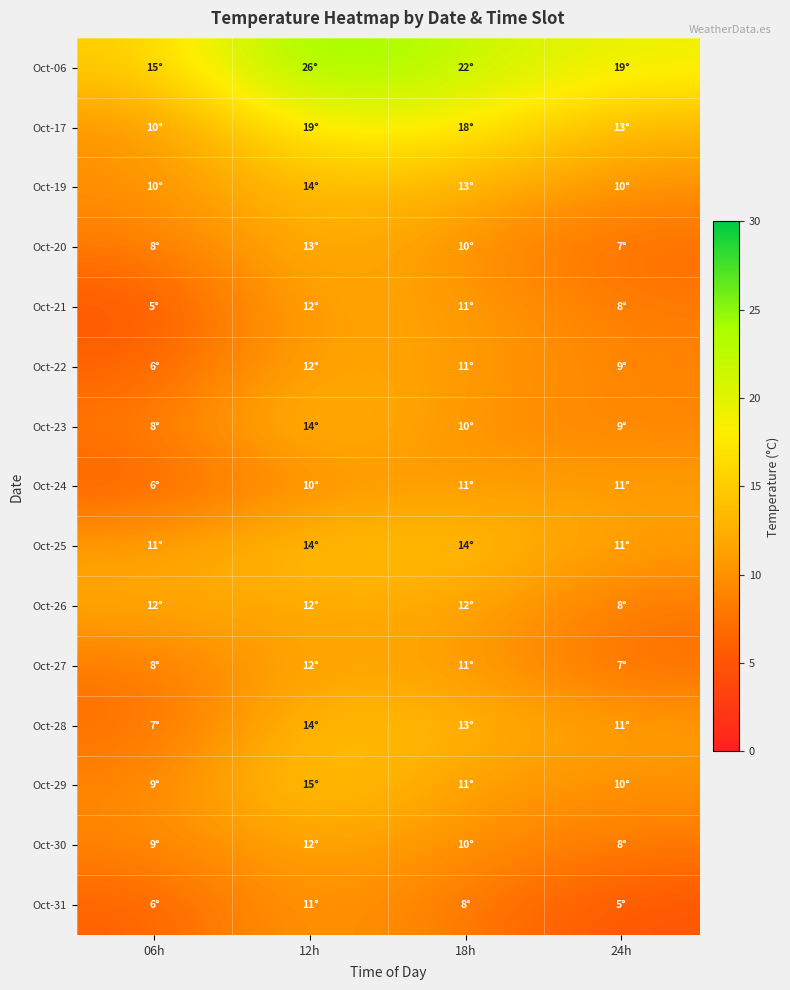

Rank the series by their maximum value, from lowest to highest.

Oct-24, Oct-31, Oct-21, Oct-22, Oct-26, Oct-27, Oct-30, Oct-20, Oct-19, Oct-23, Oct-25, Oct-28, Oct-29, Oct-17, Oct-06